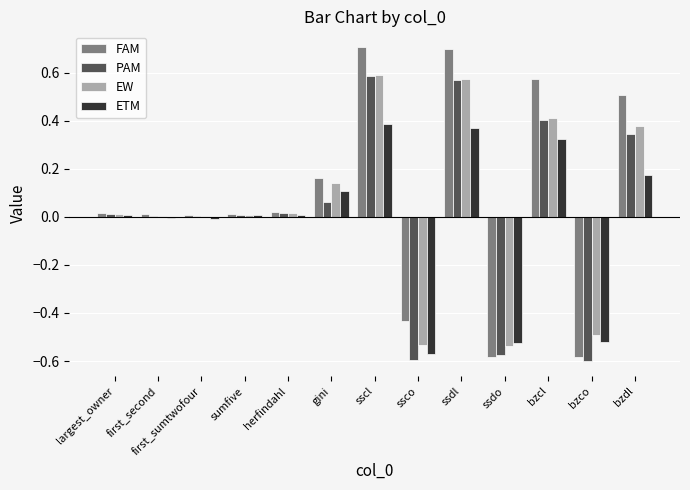

The PAM series shows 0.0 at sumfive. True or false?

True